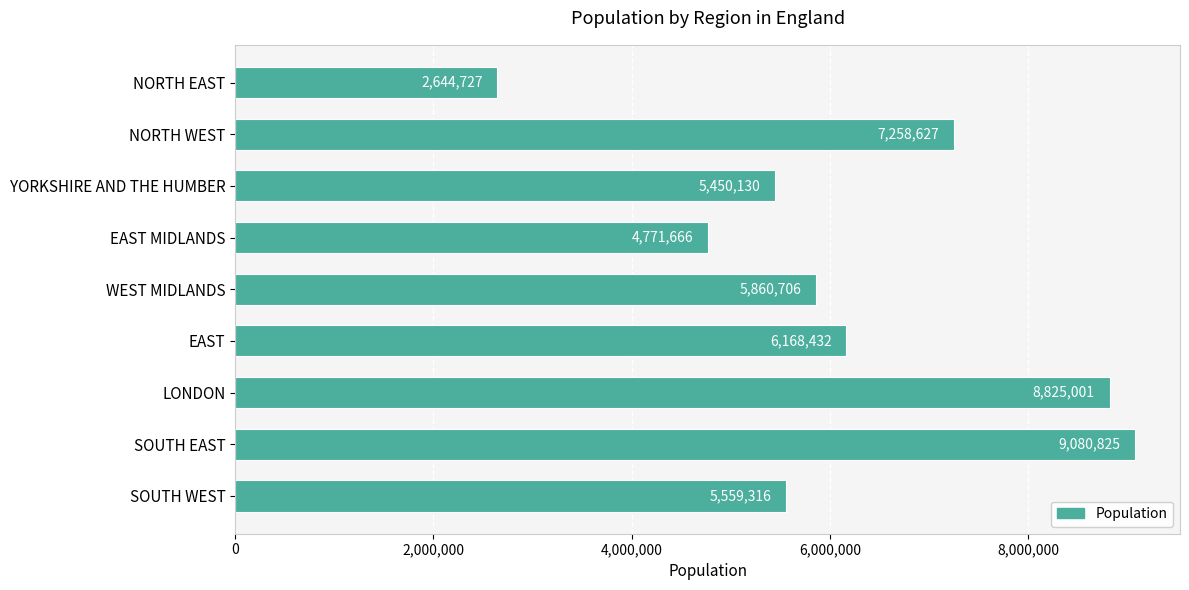

Count the number of data series in this chart.

1